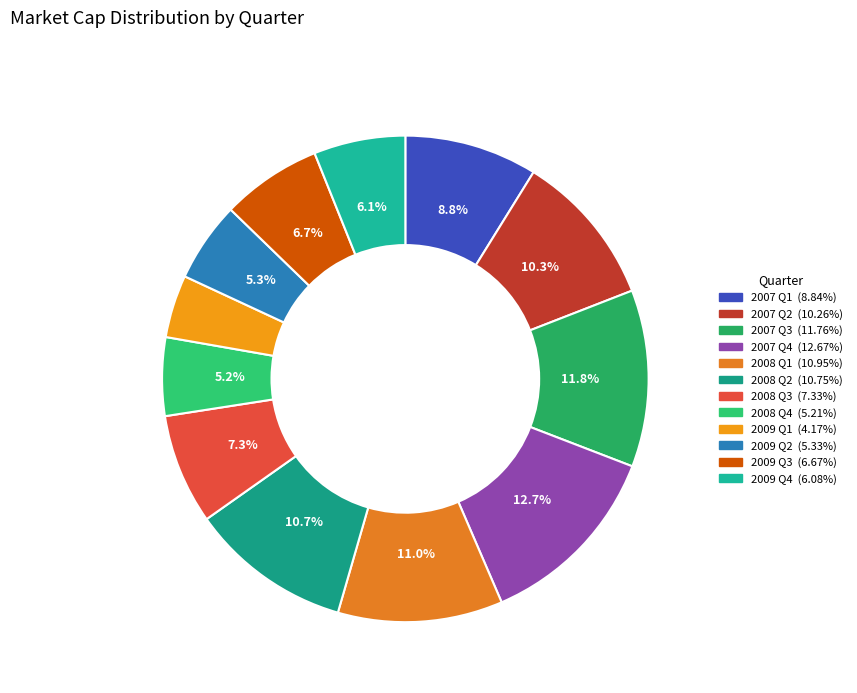

Does any single category account for the majority?

No